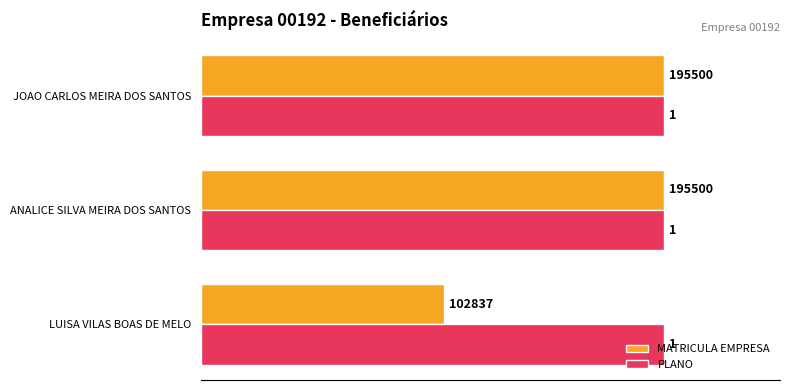

Read the PLANO value at ANALICE SILVA MEIRA DOS SANTOS.

1.0